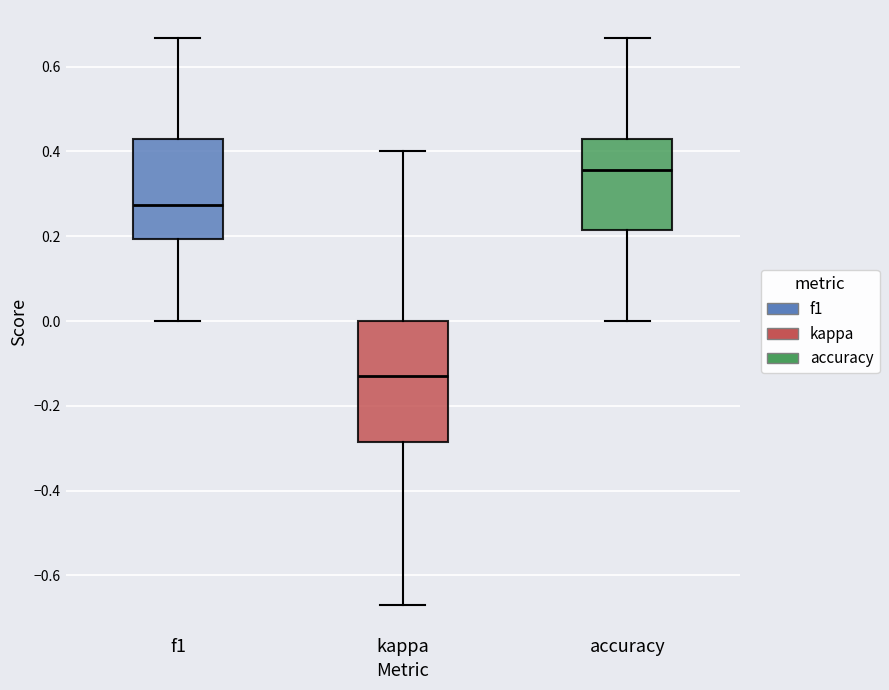

Reading left to right, read every box against the y-axis: the position of its median line, the range the box covers, and the ends of its whiskers. The values are not printed on the chart, so give them approximately, as read against the axis.

f1: median 0.28, box 0.20 to 0.42, whiskers 0.00 to 0.66
kappa: median -0.12, box -0.28 to 0.00, whiskers -0.68 to 0.40
accuracy: median 0.36, box 0.22 to 0.42, whiskers 0.00 to 0.66